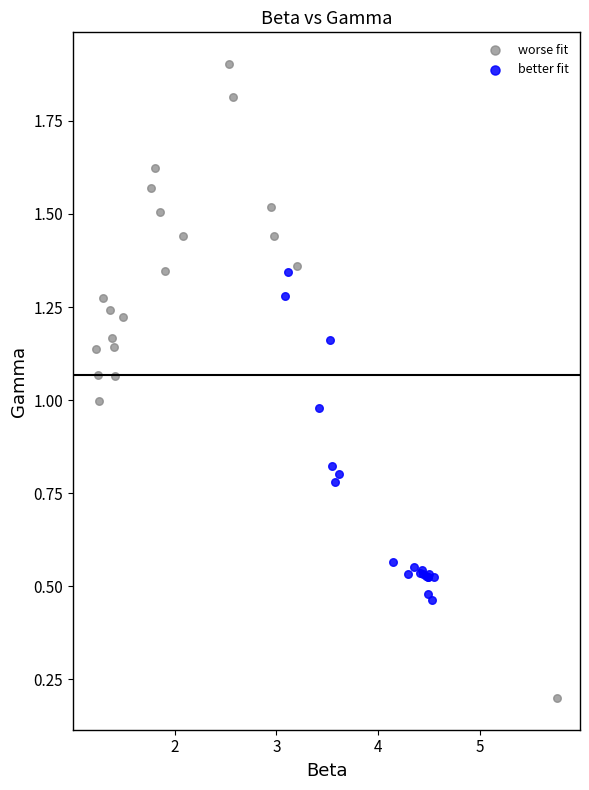

Which series contains the highest Y value?

worse fit